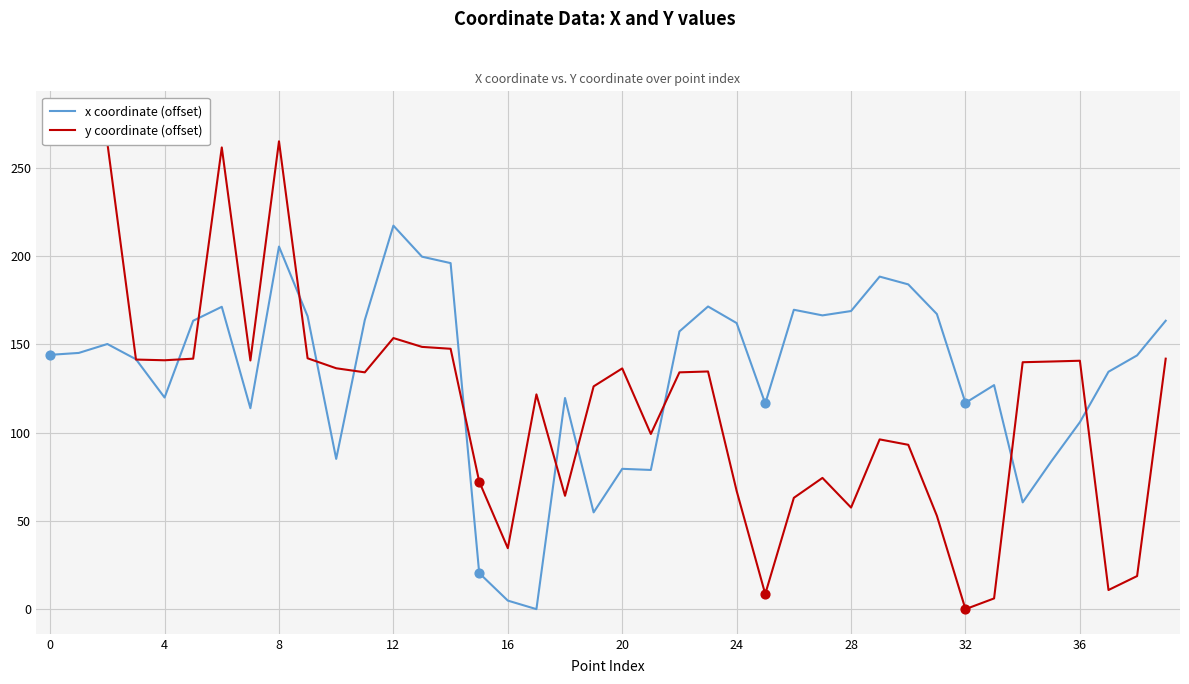

What is the total value across all series at 33?

133.0